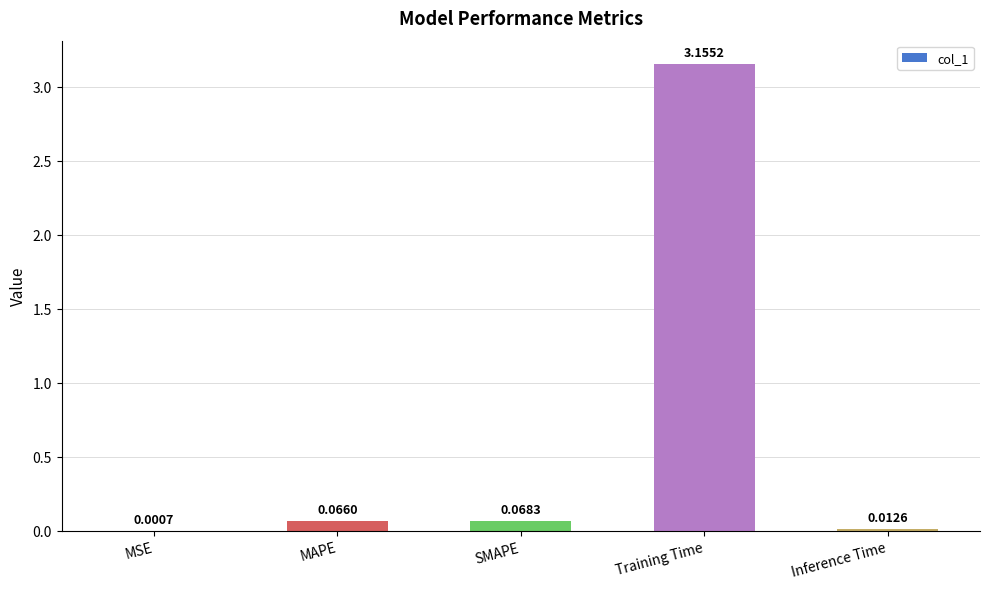

Which label corresponds to the largest value in the chart?

Training Time